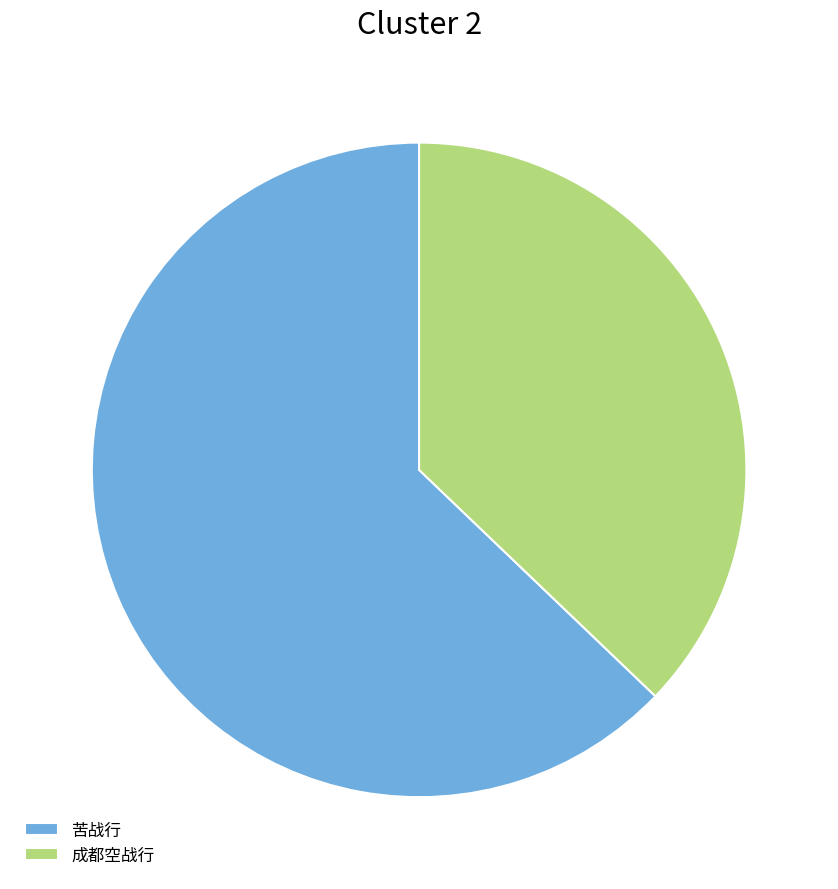

Combined, do 成都空战行 and 苦战行 account for over 50%?

Yes